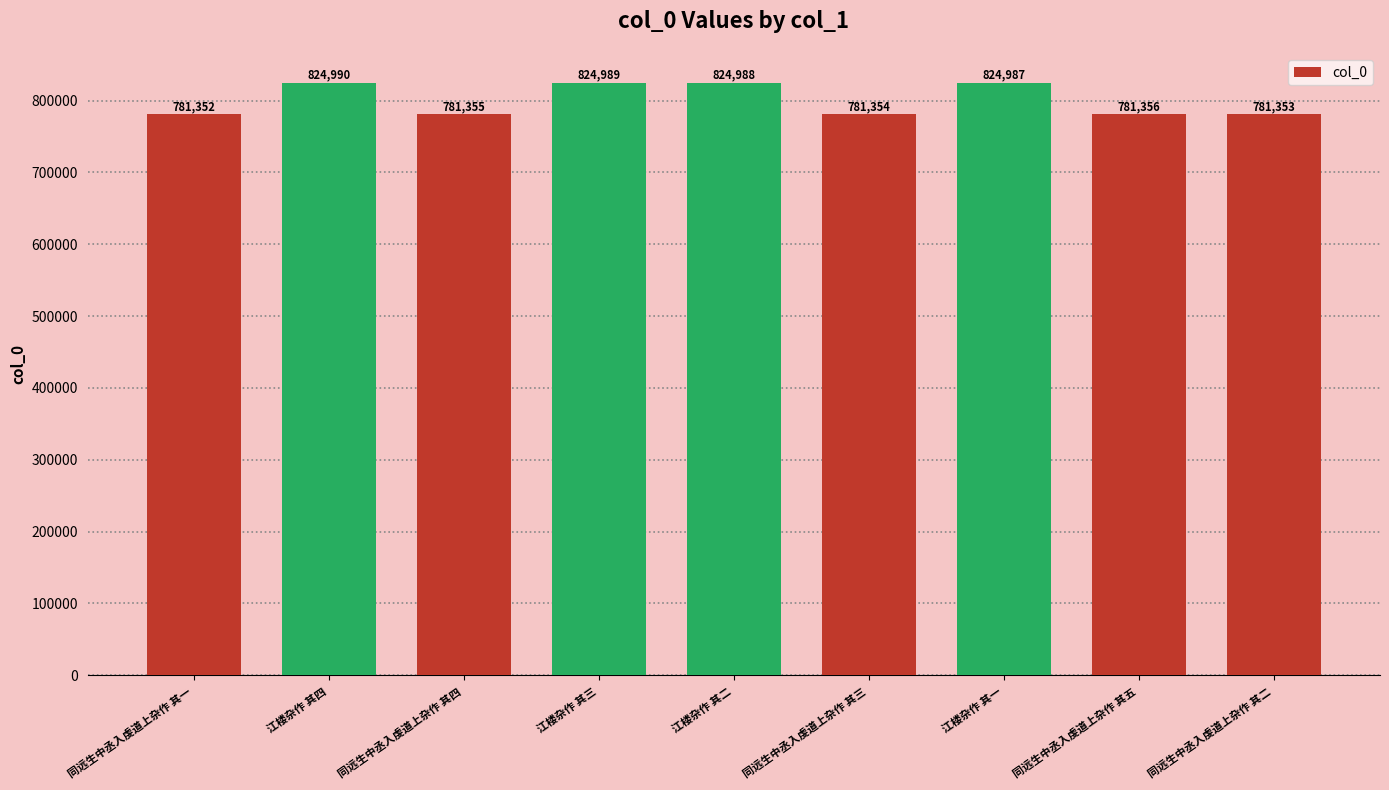

List the labels in order of value, largest first.

江楼杂作 其四, 江楼杂作 其三, 江楼杂作 其二, 江楼杂作 其一, 同远生中丞入虔道上杂作 其五, 同远生中丞入虔道上杂作 其四, 同远生中丞入虔道上杂作 其三, 同远生中丞入虔道上杂作 其二, 同远生中丞入虔道上杂作 其一